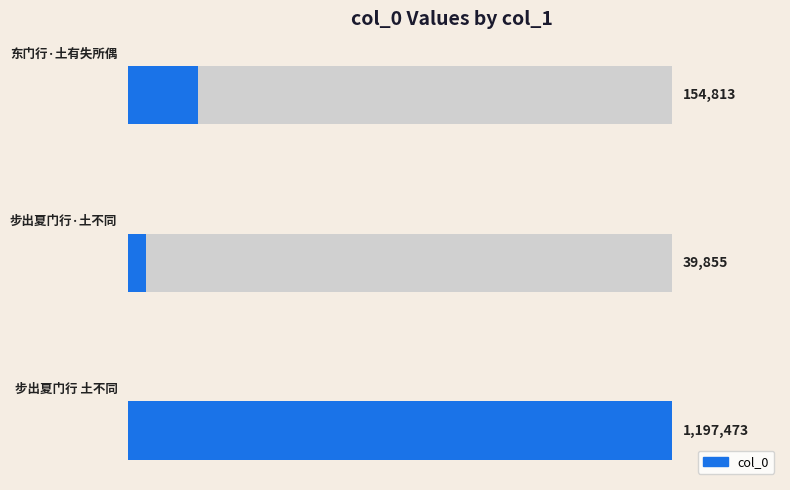

Reading left to right, transcribe all the data shown in this chart.

0=1197473	1=39855	2=154813